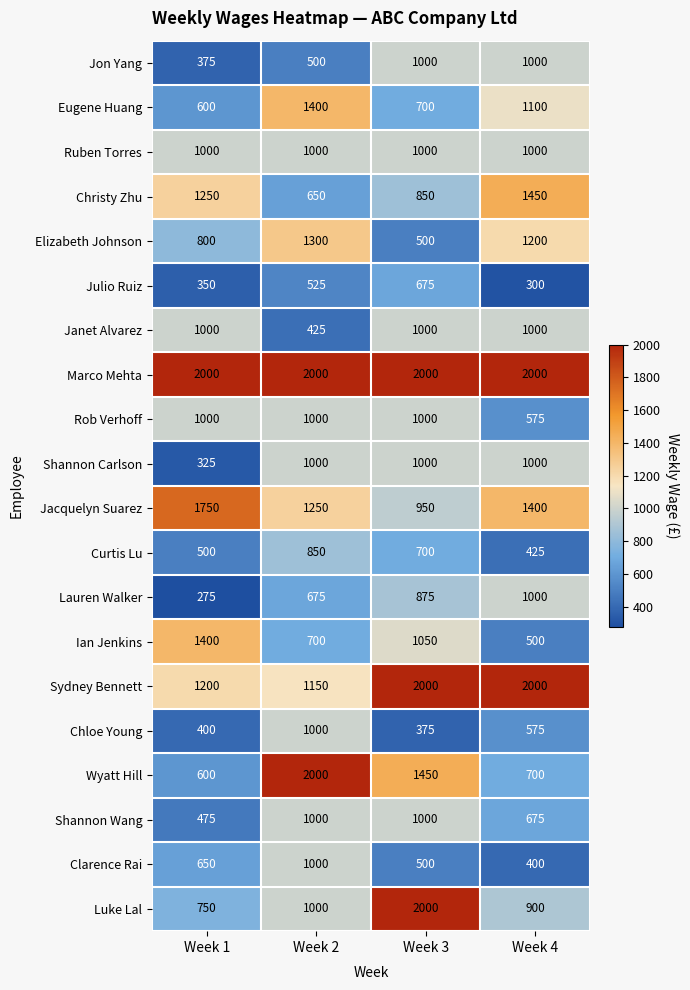

The value of Jon Yang at Week 1 is 121. True or false?

False